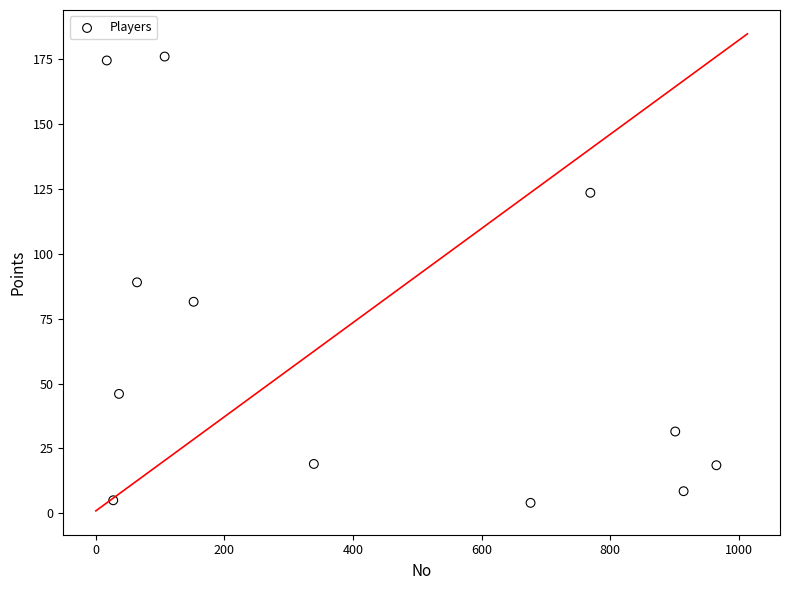

What is the range of X values (max minus min)?

948.0